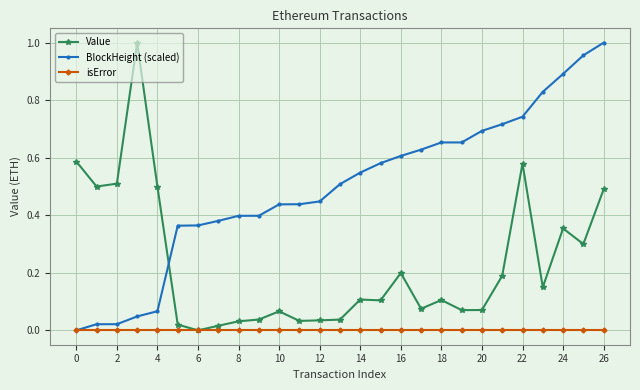

Which series ends up on top after the final intersection of BlockHeight (scaled) and Value?

BlockHeight (scaled)